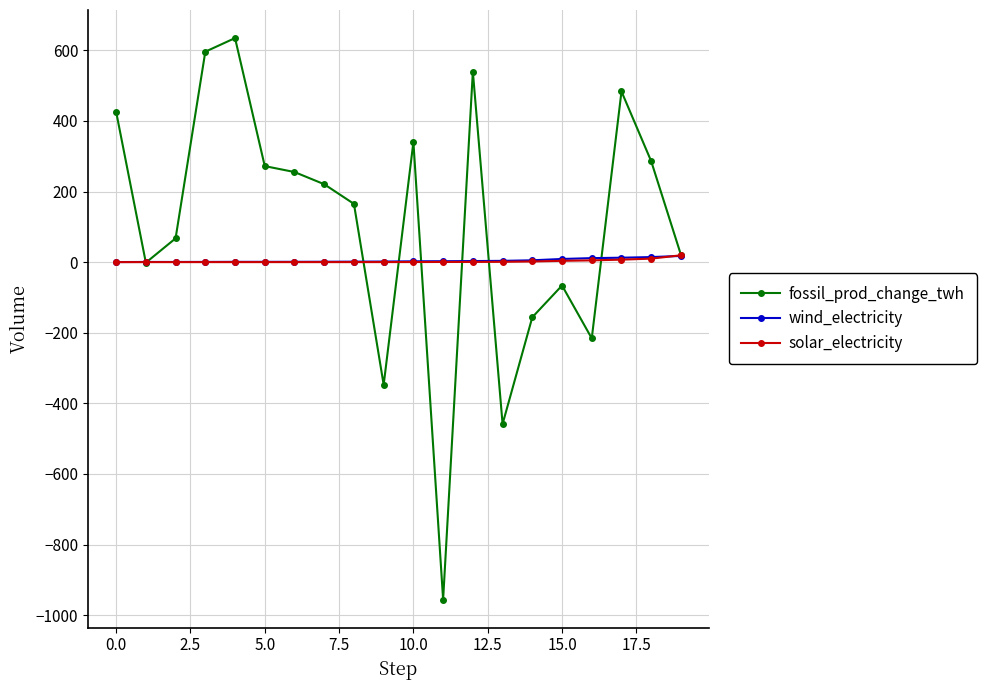

What is the minimum value shown in the chart?

-955.9